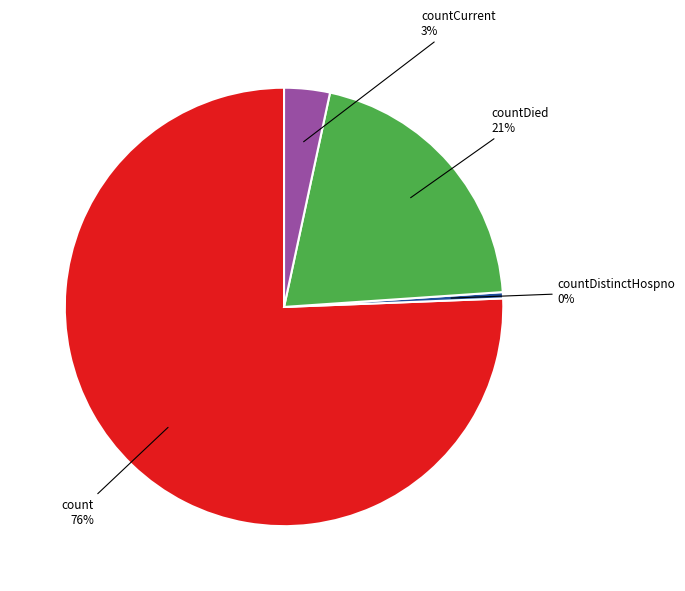

True or false: countCurrent accounts for 3% of the total.

True